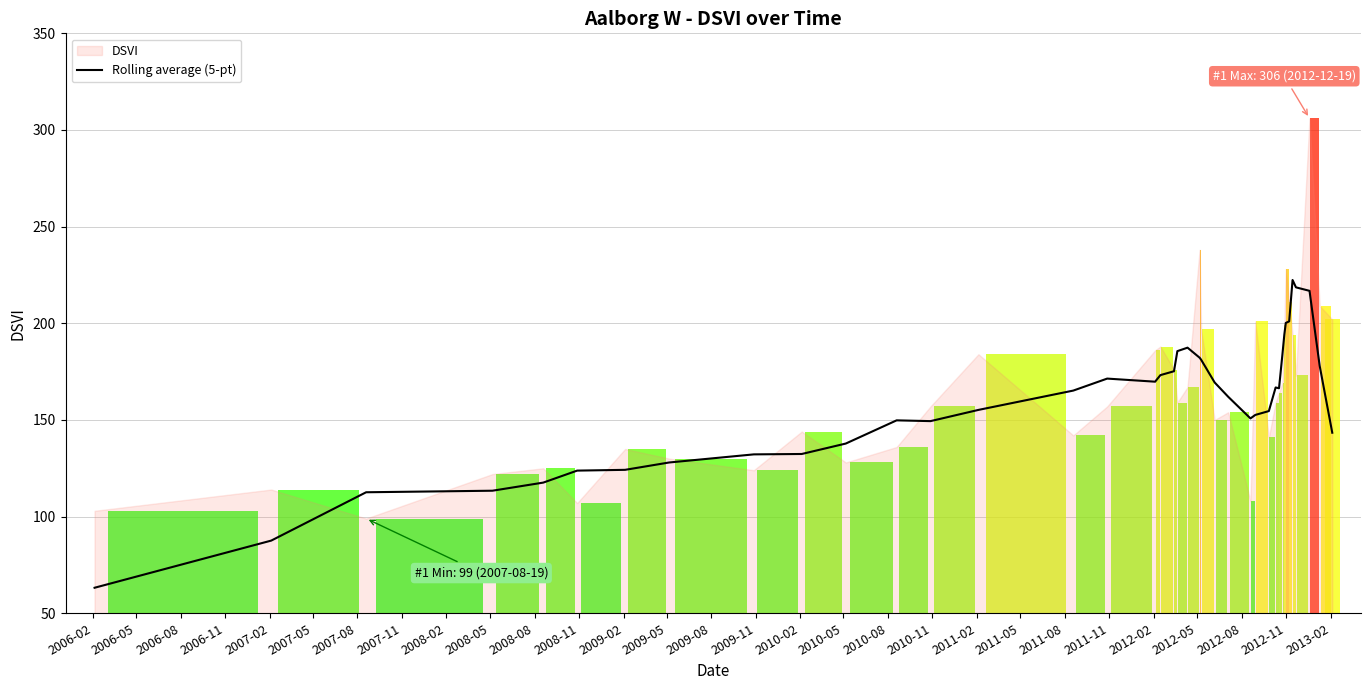

Reading left to right, what are all the values shown in this chart?

63.2	87.6	112.6	113.4	117.6	123.8	124.2	128.0	132.2	132.4	137.8	149.8	149.4	155.2	165.2	171.4	169.8	173.2	175.2	185.6	187.4	182.2	181.2	169.4	162.0	150.8	152.6	154.6	166.8	166.4	183.8	194.2	200.2	201.0	222.4	218.6	216.8	178.0	143.4